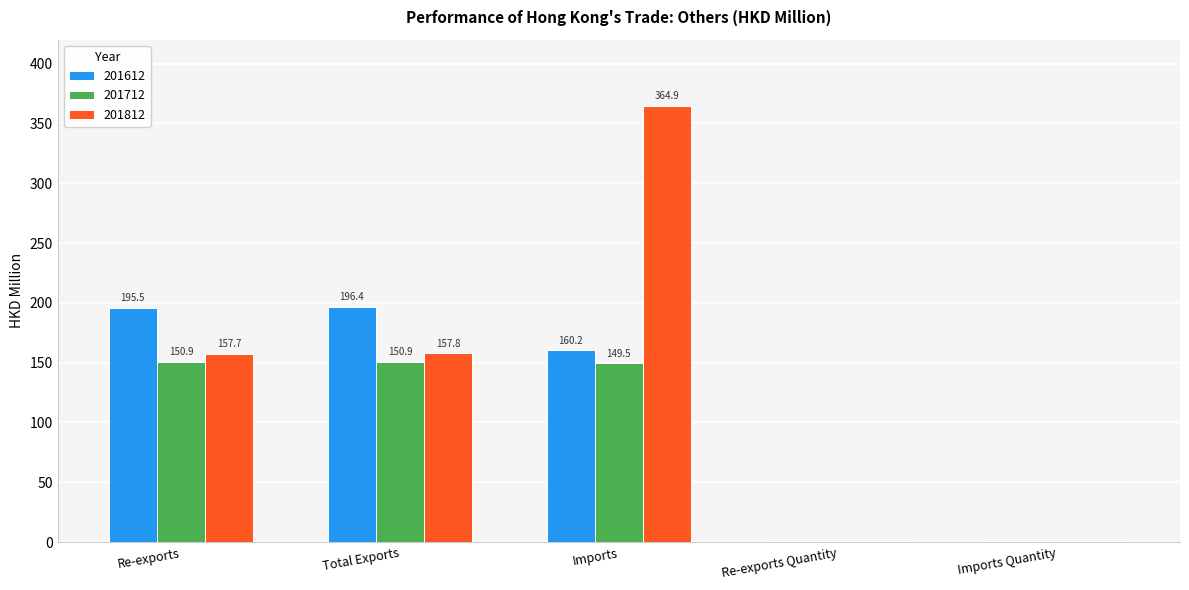

What is the sum of all 201712 values?

452.5